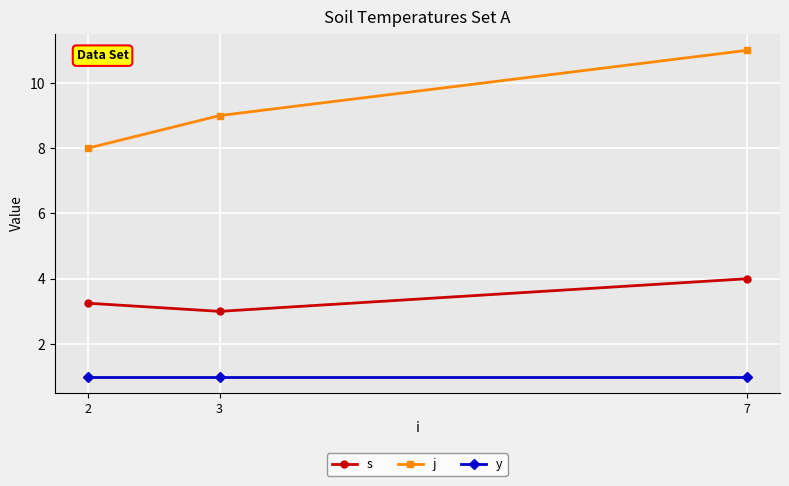

List the series in order of their overall mean, highest first.

j, s, y